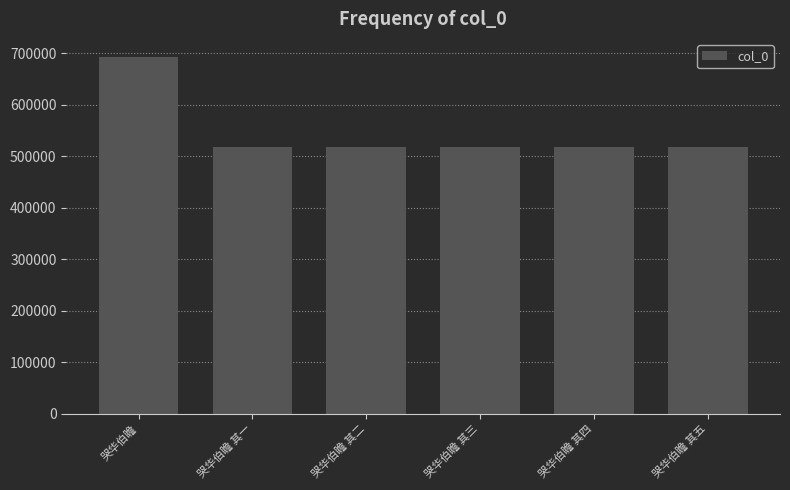

How many bars are there in total?

6